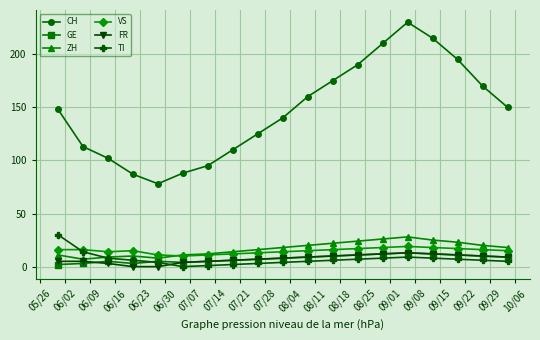

In GE, how many points are lower than both neighbors (excluding endpoints)?

2